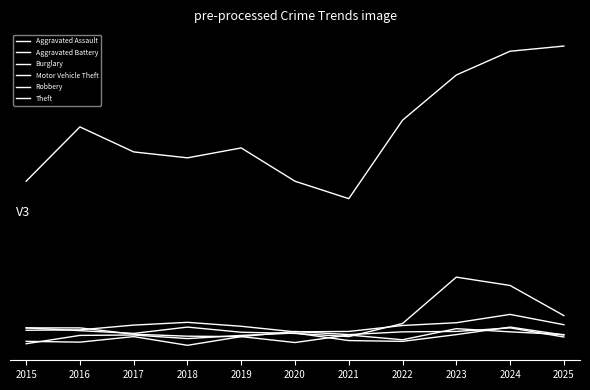

Reading left to right, what are all the values shown in this chart?

Aggravated Assault: 2015=33	2016=31	2017=45	2018=23	2019=45	2020=30	2021=49	2022=37	2023=65	2024=57	2025=50
Aggravated Battery: 2015=27	2016=48	2017=49	2018=40	2019=48	2020=54	2021=35	2022=33	2023=50	2024=69	2025=49
Burglary: 2015=61	2016=62	2017=74	2018=81	2019=71	2020=57	2021=58	2022=73	2023=80	2024=101	2025=75
Motor Vehicle Theft: 2015=67	2016=60	2017=53	2018=69	2019=56	2020=53	2021=45	2022=78	2023=195	2024=174	2025=98
Robbery: 2015=67	2016=67	2017=51	2018=46	2019=45	2020=58	2021=50	2022=57	2023=58	2024=67	2025=44
Theft: 2015=437	2016=574	2017=511	2018=496	2019=521	2020=437	2021=393	2022=591	2023=705	2024=765	2025=778